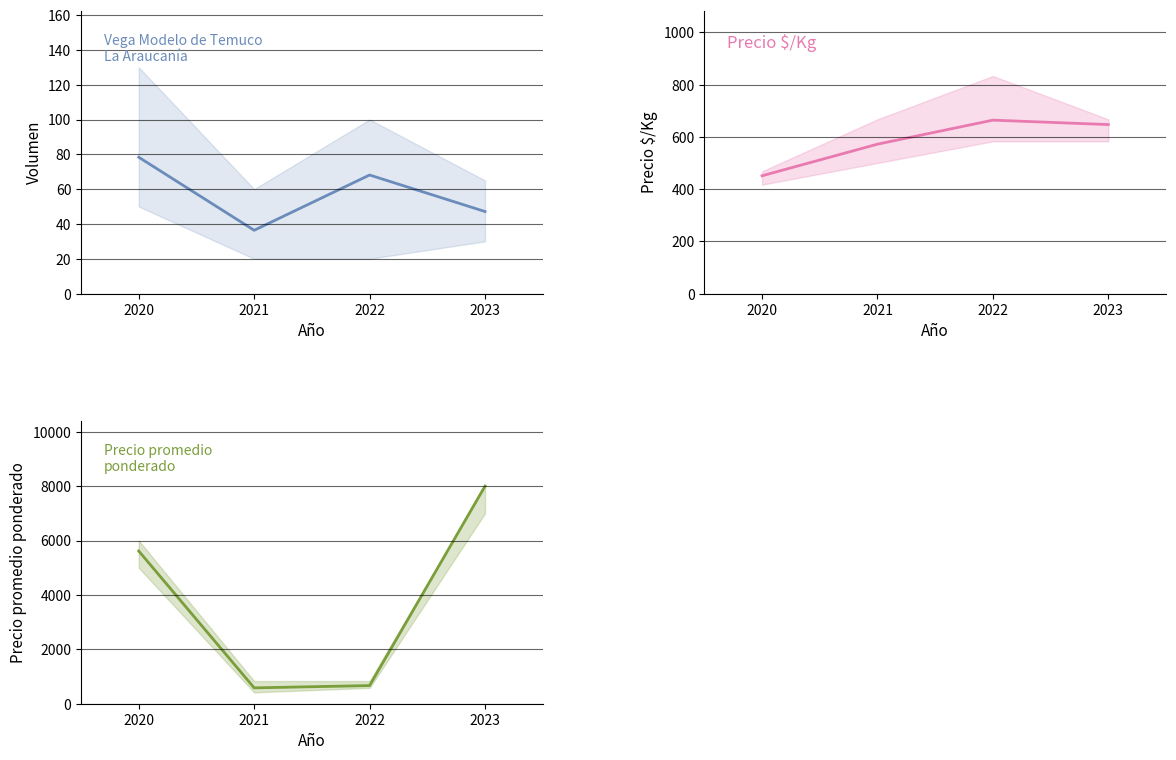

True or false: Volumen has a value of 36.4 at 2021.

True